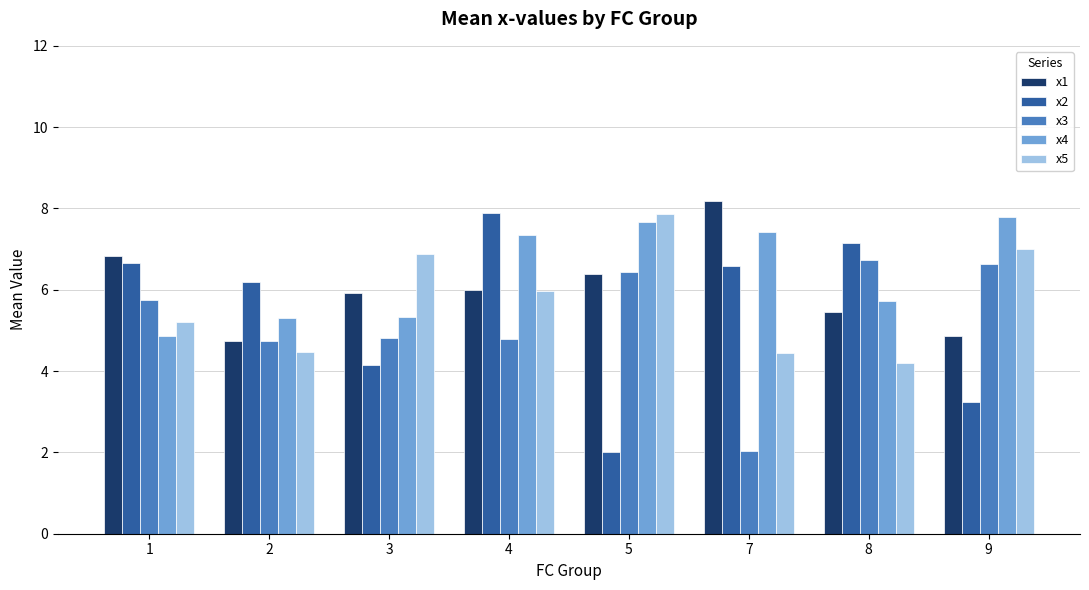

At which category is the sum across all series the highest?

4